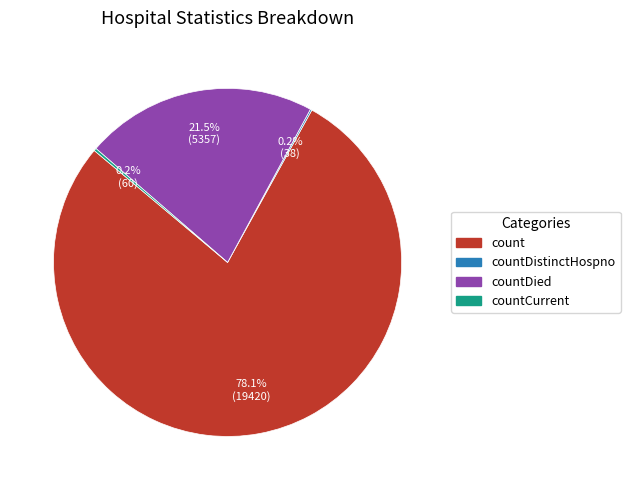

Does any single category account for the majority?

Yes